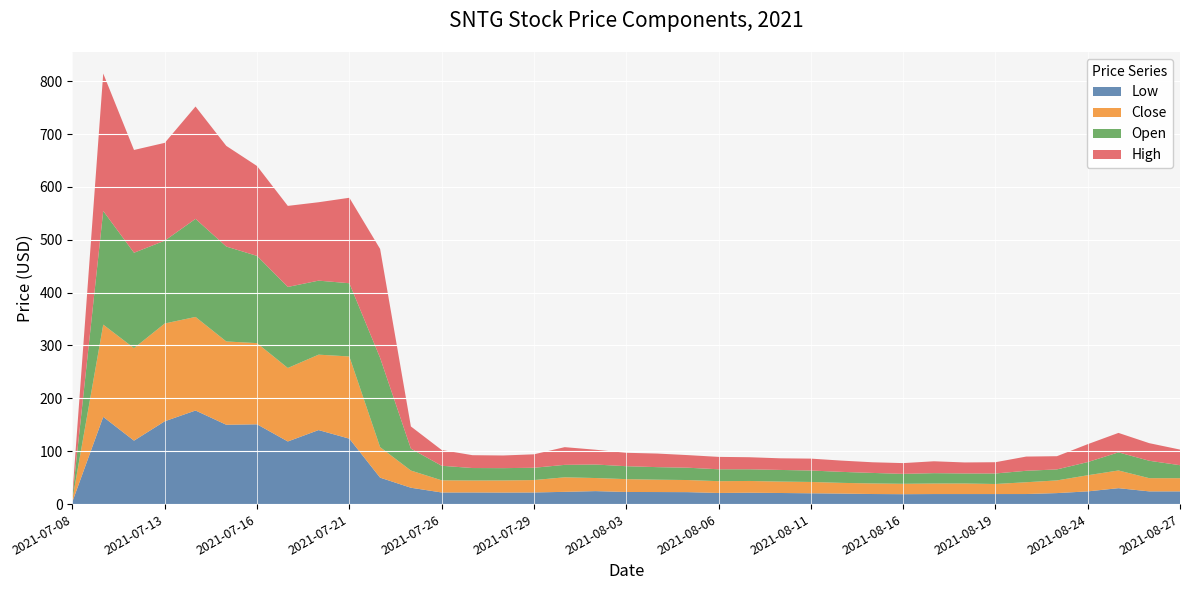

Reading left to right, transcribe all the data shown in this chart.

Close: 5.0	174.4	175.0	185.0	177.0	157.6	153.6	139.0	142.7	155.5	57.8	32.5	23.1	22.6	22.9	23.4	27.5	24.8	24.3	23.4	22.9	22.3	22.2	21.6	21.4	20.2	20.0	19.6	19.9	19.9	19.0	22.3	24.0	30.5	33.5	25.0	24.9
High: 5.0	260.0	194.4	185.0	212.5	190.4	170.0	153.3	148.3	161.7	206.0	42.0	29.9	24.3	23.9	25.4	33.5	28.0	25.4	25.7	23.9	23.4	22.8	22.0	22.5	21.3	20.1	20.4	22.4	20.8	21.3	26.9	25.0	33.9	36.8	33.3	29.6
Low: 5.0	165.0	120.0	156.7	177.0	150.1	150.9	118.5	140.0	123.8	50.0	30.9	21.9	22.0	21.8	22.0	23.1	24.6	22.9	22.8	22.6	21.1	21.5	21.0	20.4	19.9	19.1	18.8	19.0	19.0	19.0	19.0	20.8	24.1	30.1	24.1	24.1
Open: 5.0	214.9	180.4	156.7	185.5	179.6	165.0	153.3	140.0	138.5	168.8	41.4	27.5	23.6	23.2	23.2	23.6	25.6	24.4	23.8	23.3	22.5	22.1	22.0	21.6	20.8	19.9	18.8	19.6	19.0	19.9	21.6	20.8	24.9	34.2	32.9	24.6